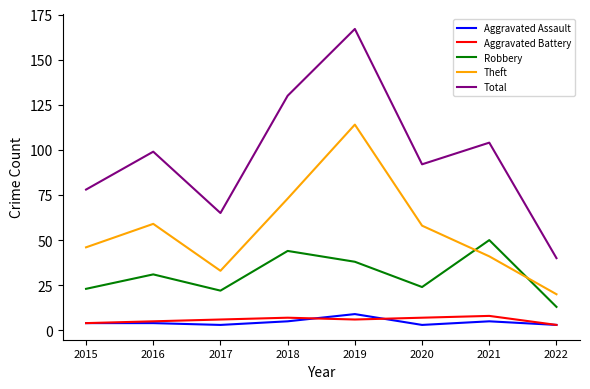

Read the Robbery value at 2018.

44